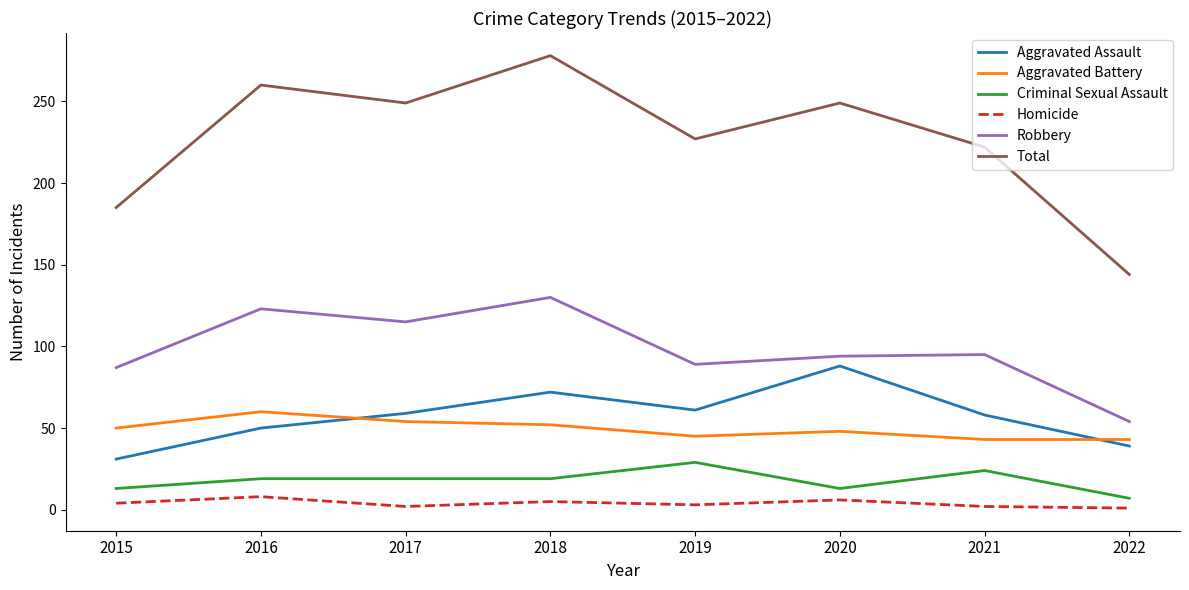

The Aggravated Battery series shows 50 at 2015. True or false?

True